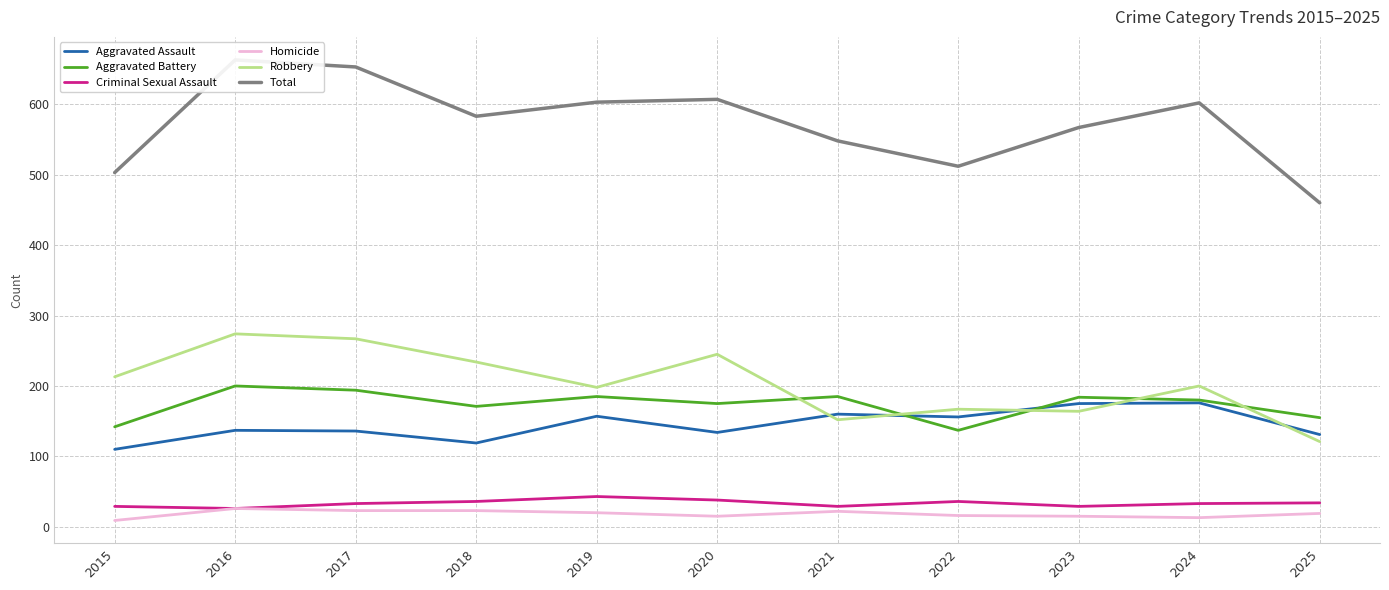

The Aggravated Battery series shows 133 at 2017. True or false?

False